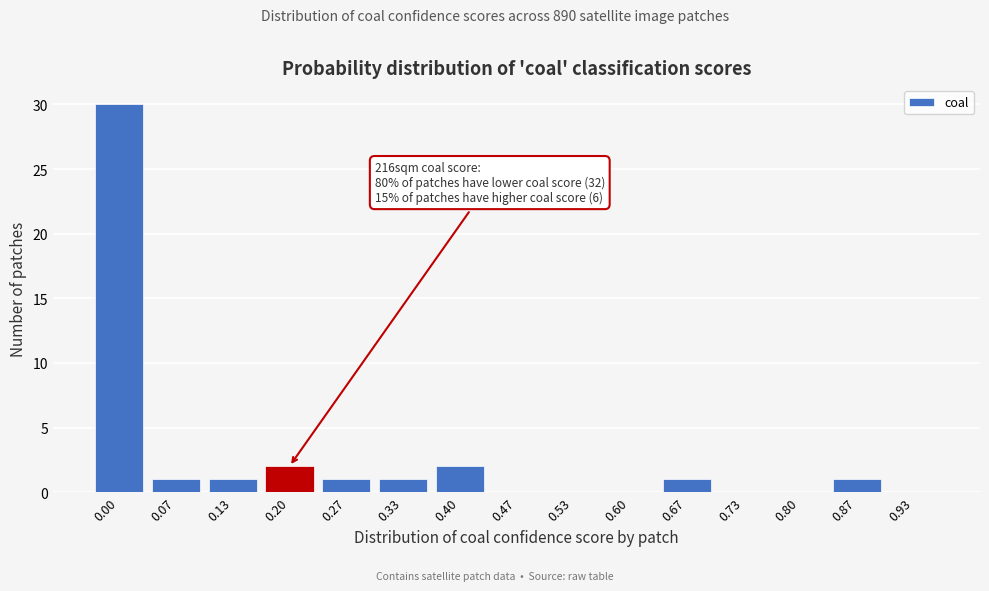

Reading right to left, transcribe all the data shown in this chart.

0.93=0	0.87=1	0.80=0	0.73=0	0.67=1	0.60=0	0.53=0	0.47=0	0.40=2	0.33=1	0.27=1	0.20=2	0.13=1	0.07=1	0.00=30